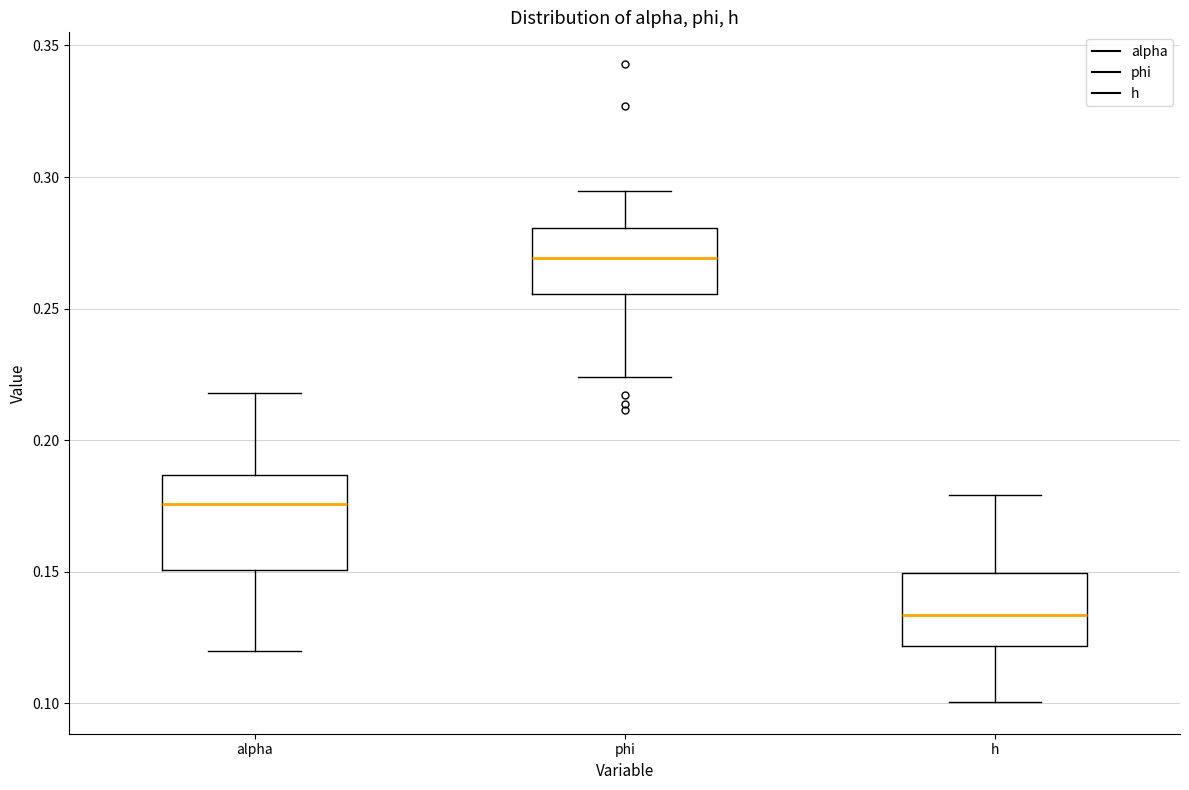

Which box has the highest median line?

phi